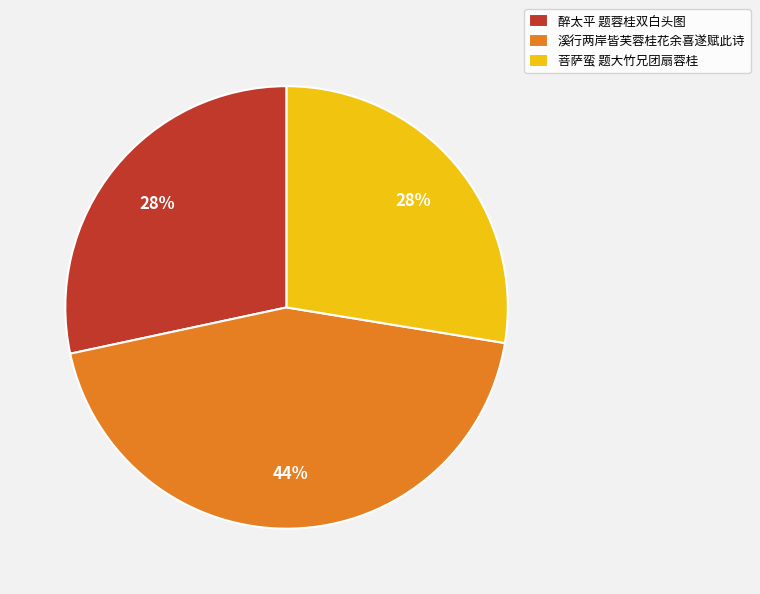

What is the ratio of the value at 醉太平 题蓉桂双白头图 to the value at 溪行两岸皆芙蓉桂花余喜遂赋此诗?

0.6